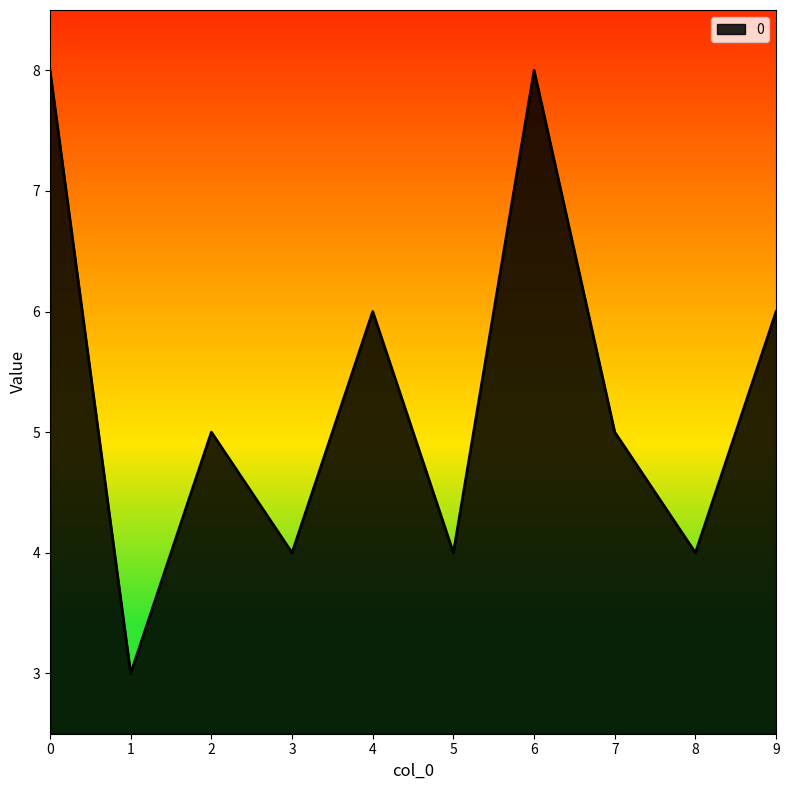

What is the difference between the second highest and second lowest values?

4